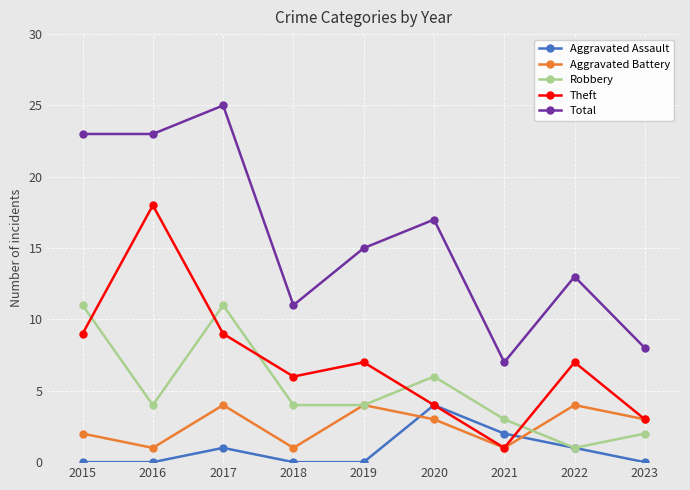

Reading left to right, extract all data points from this chart.

Aggravated Assault: 2015=0	2016=0	2017=1	2018=0	2019=0	2020=4	2021=2	2022=1	2023=0
Aggravated Battery: 2015=2	2016=1	2017=4	2018=1	2019=4	2020=3	2021=1	2022=4	2023=3
Robbery: 2015=11	2016=4	2017=11	2018=4	2019=4	2020=6	2021=3	2022=1	2023=2
Theft: 2015=9	2016=18	2017=9	2018=6	2019=7	2020=4	2021=1	2022=7	2023=3
Total: 2015=23	2016=23	2017=25	2018=11	2019=15	2020=17	2021=7	2022=13	2023=8